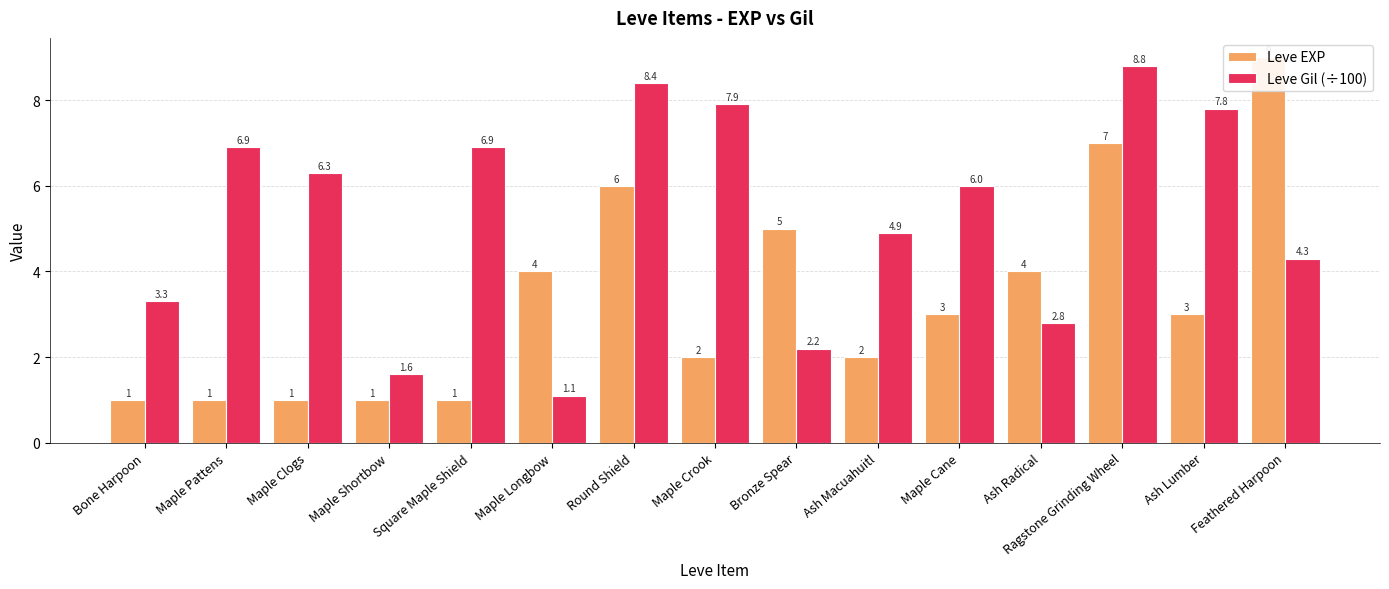

The value of Leve EXP at Maple Crook is 3.0. True or false?

False